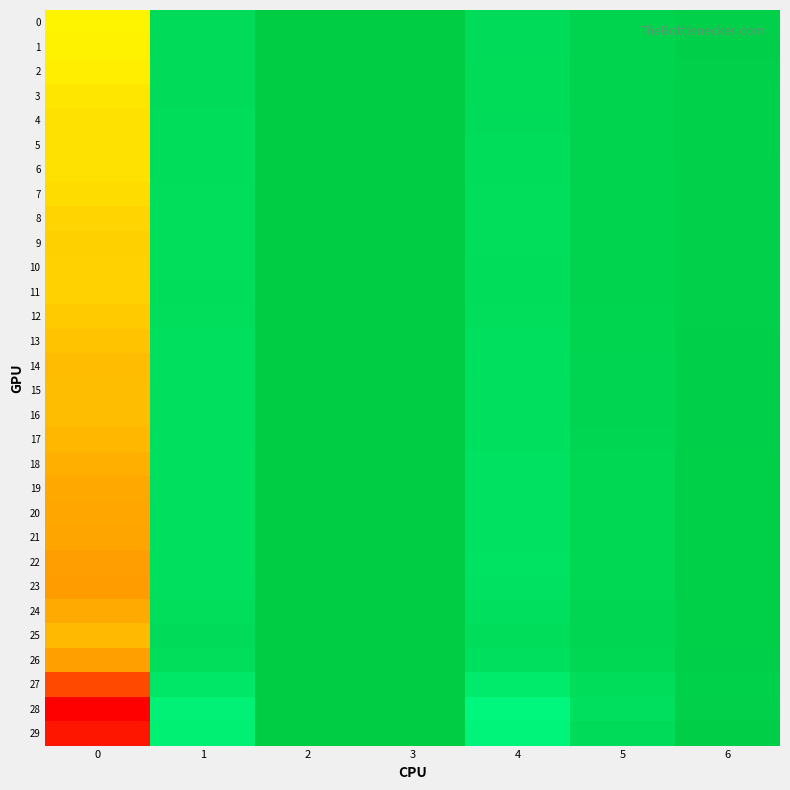

Between 4 and 6, which series saw the biggest shift?

28